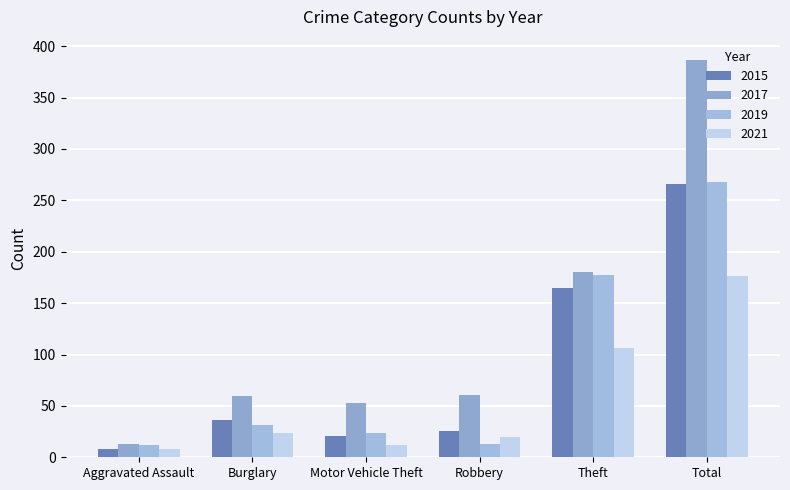

Which category has the lowest value in the 2015 series?

Aggravated Assault